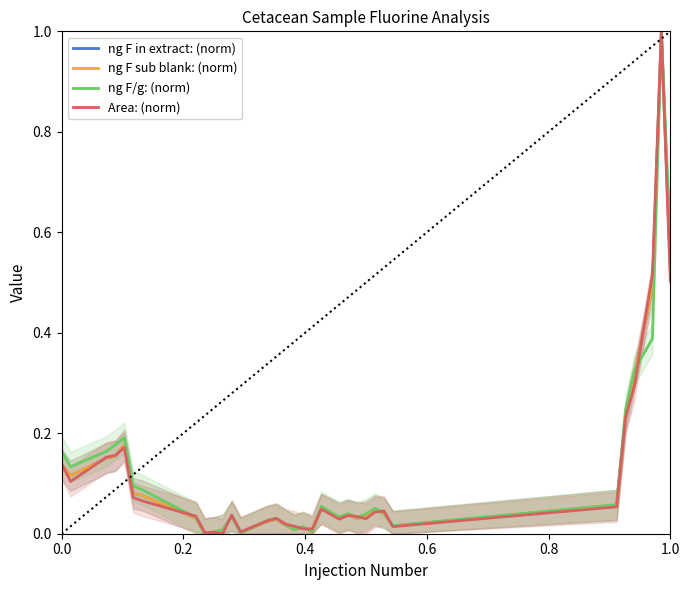

At how many categories does at least one series exceed 0?

33